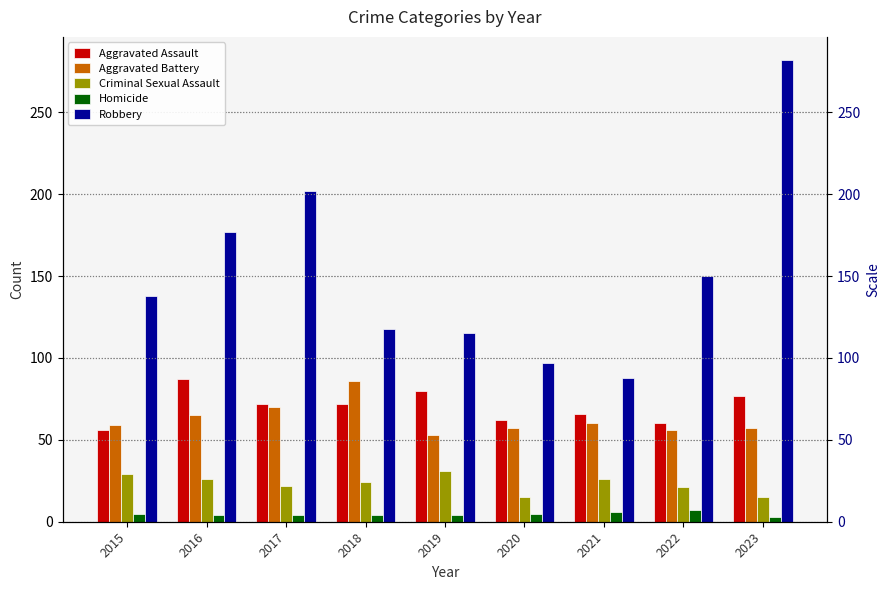

How many bars are there in each group?

5